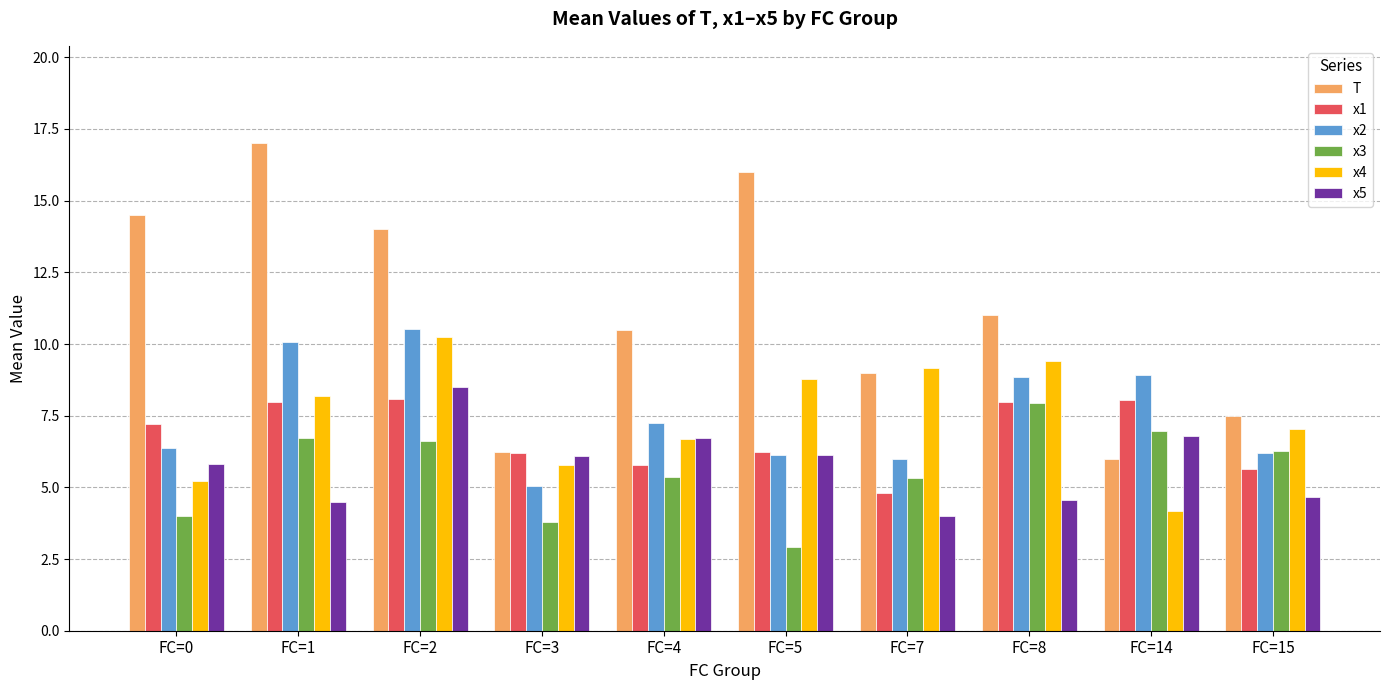

List the series in order of their peak value, highest first.

T, x2, x4, x5, x1, x3